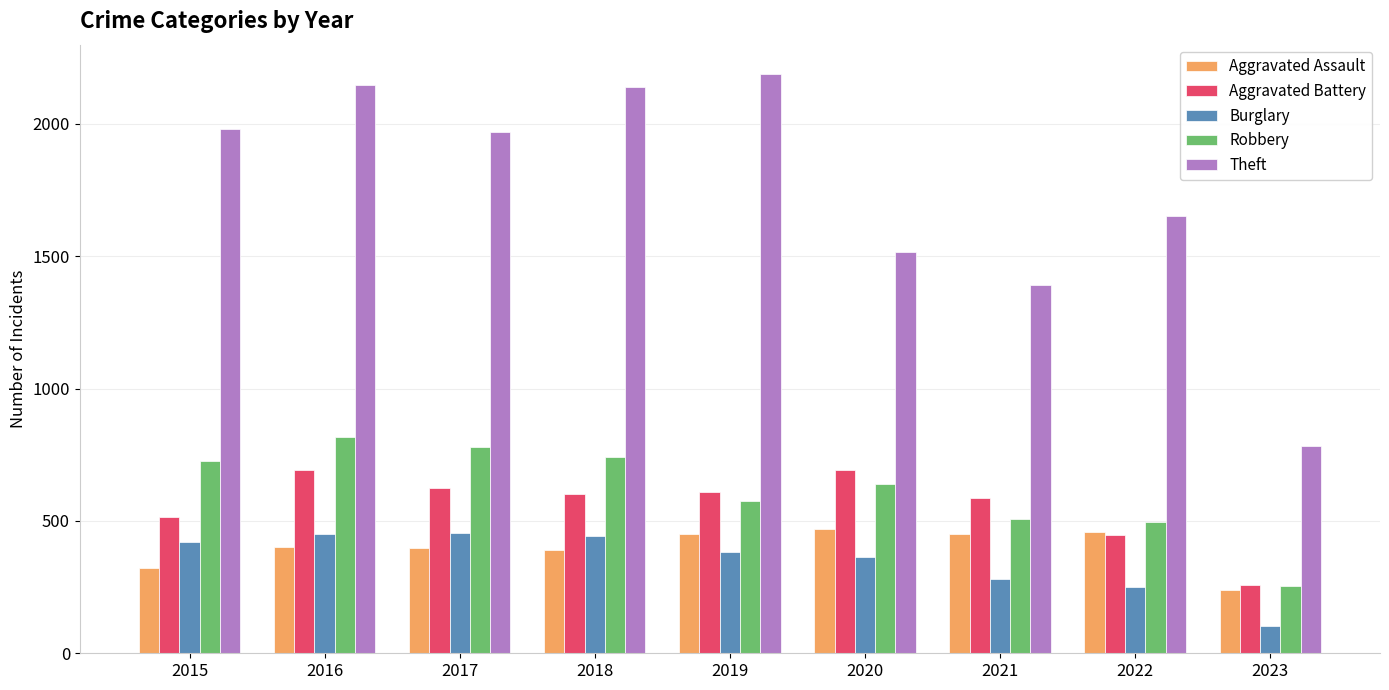

At which label does Theft reach its minimum?

2023